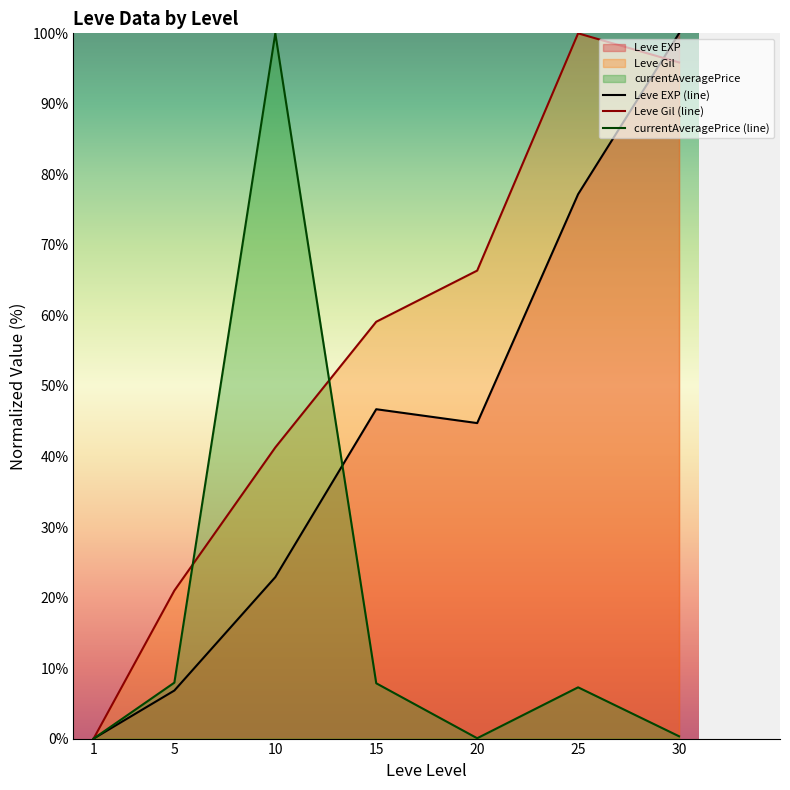

Reading left to right, list all the values displayed in this chart.

Leve EXP (line): 0.0	6.8	22.9	46.7	44.7	77.2	100.0
Leve Gil (line): 0.0	21.0	41.3	59.1	66.4	100.0	95.9
currentAveragePrice (line): 0.0	7.9	100.0	7.8	0.0	7.3	0.3